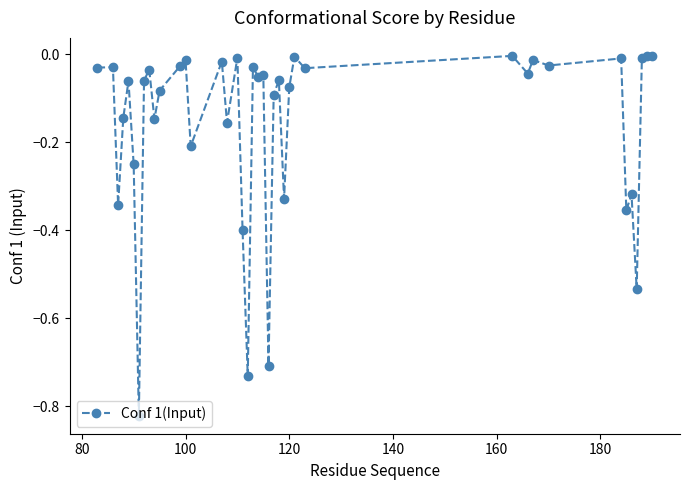

What is the difference between the maximum and second lowest values?

0.7